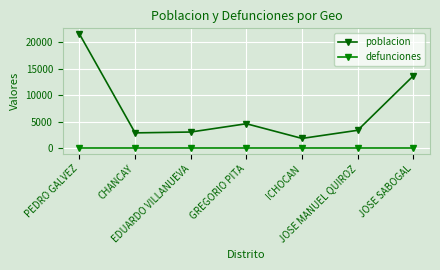

What is the label of the 6th point from the right?

CHANCAY